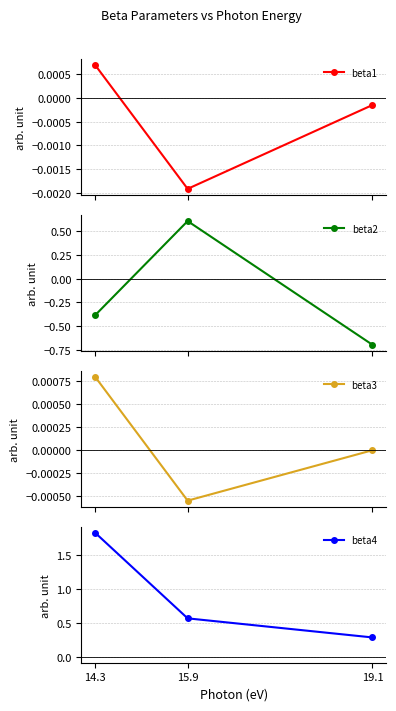

At which category is the sum across all series the highest?

14.3